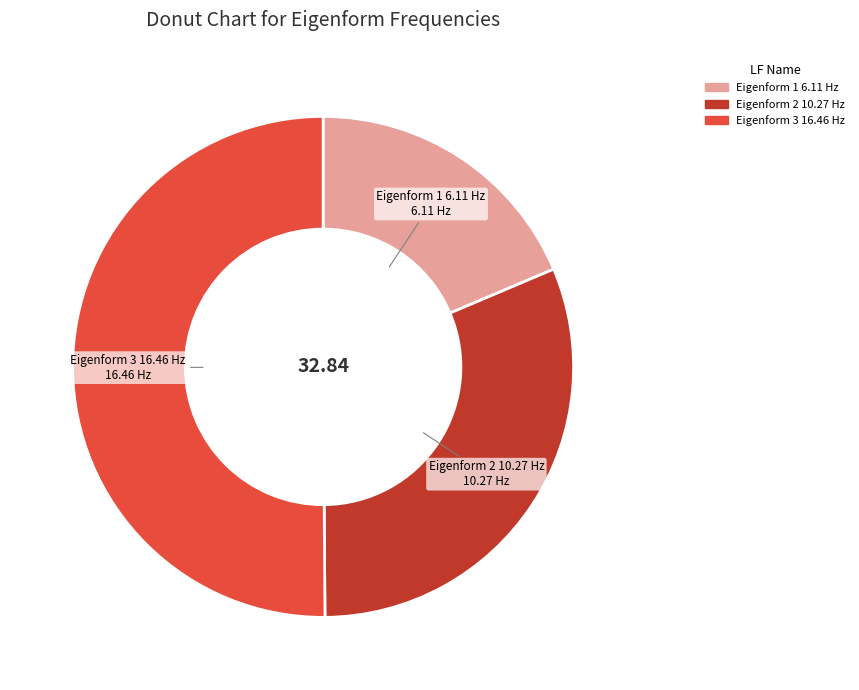

What is the ratio of the value at Eigenform 1 6.11 Hz to the value at Eigenform 3 16.46 Hz?

0.4